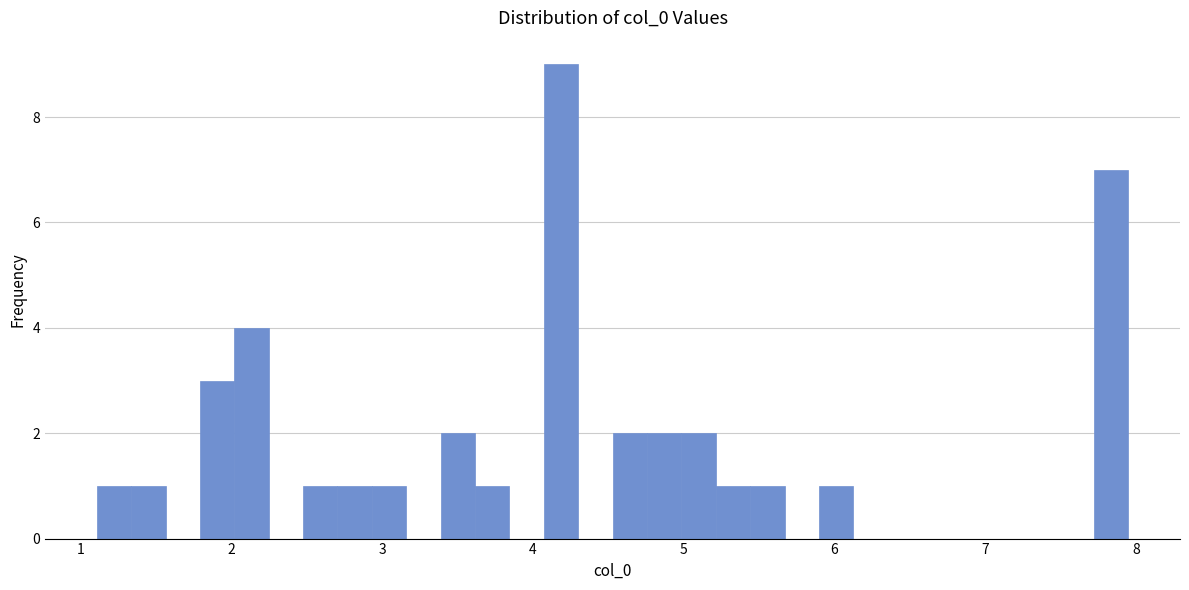

Read against the x-axis, roughly where is the centre of the tallest bar?

4.2